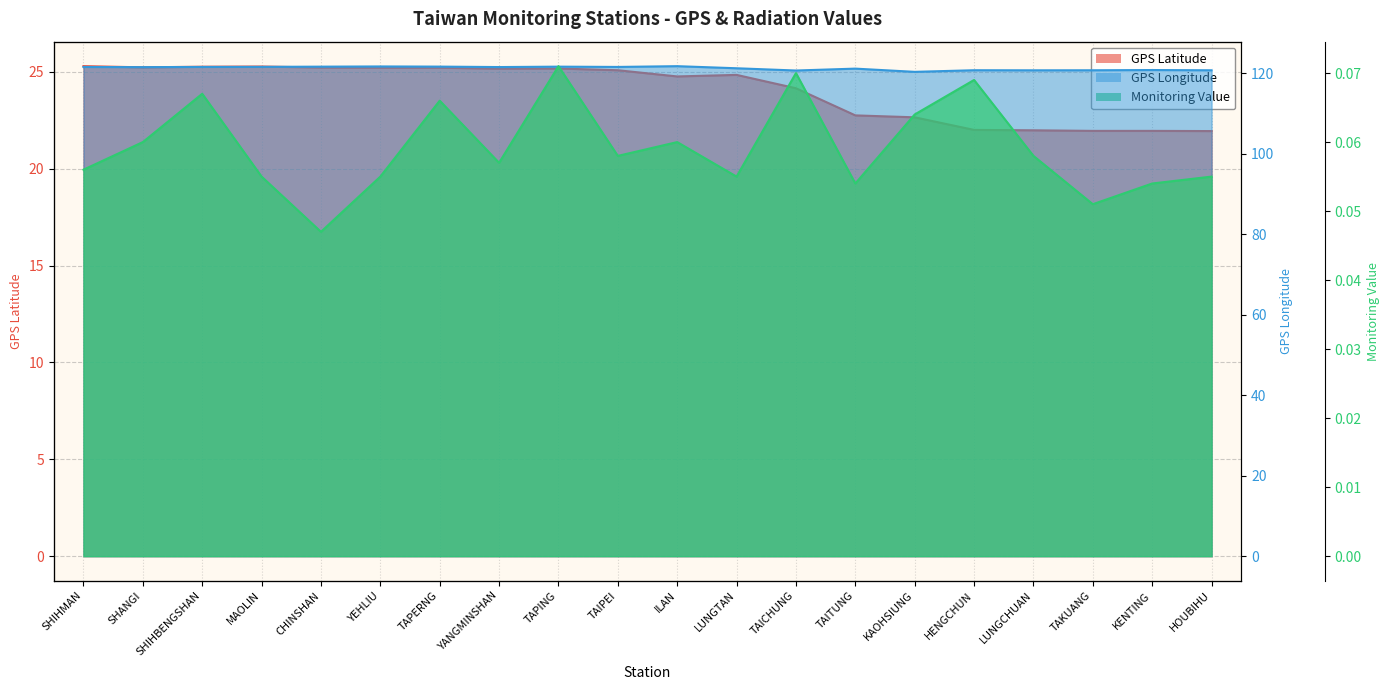

At which label is GPS Latitude closest to 23?

TAITUNG